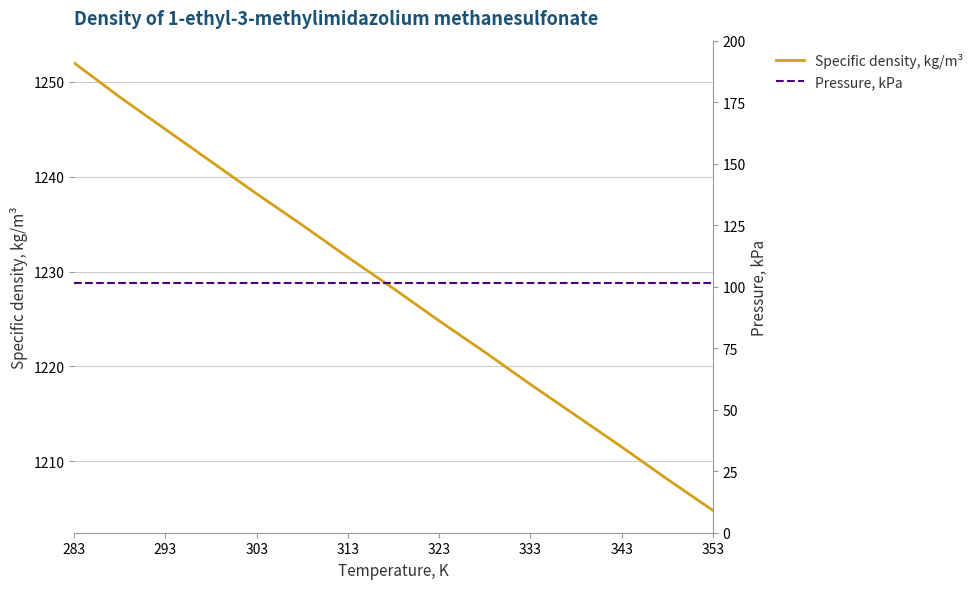

The Specific density, kg/m³ series shows 1787.6 at 353. True or false?

False